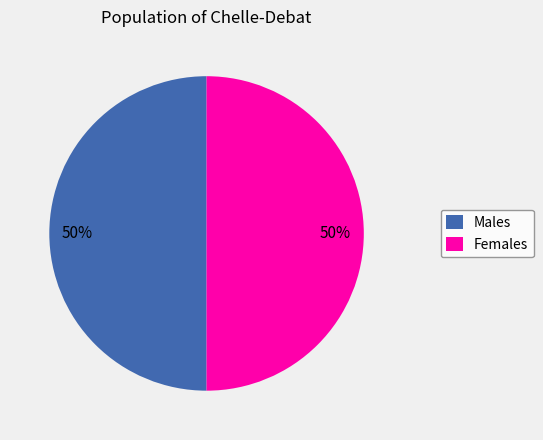

To the nearest percent, what is the average slice percentage?

50%